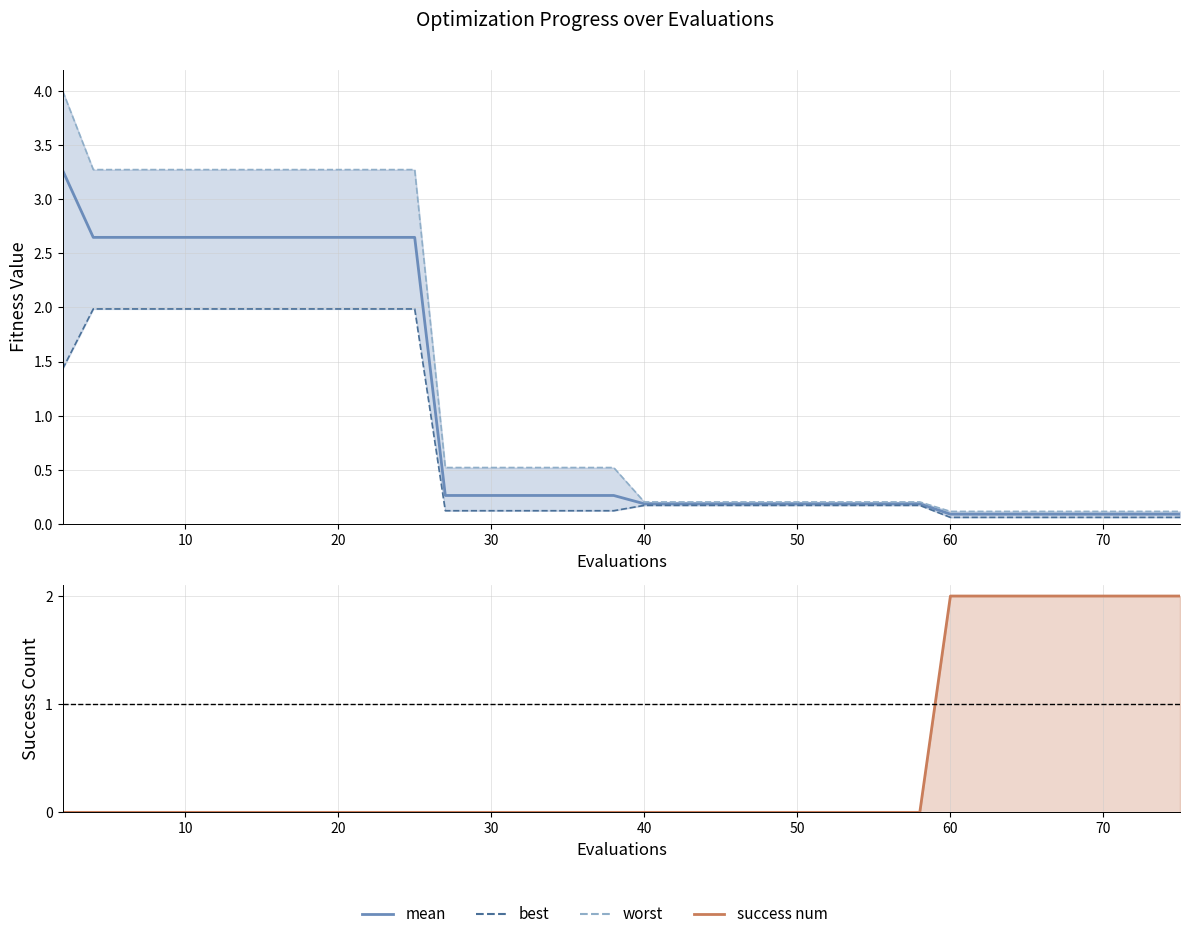

Reading left to right, list all the values displayed in this chart.

mean: 3.3	2.6	2.6	2.6	2.6	2.6	2.6	2.6	2.6	2.6	2.6	2.6	2.6	0.3	0.3	0.3	0.3	0.3	0.3	0.3	0.2	0.2	0.2	0.2	0.2	0.2	0.2	0.2	0.2	0.2	0.1	0.1	0.1	0.1	0.1	0.1	0.1	0.1	0.1	0.1
best: 1.4	2.0	2.0	2.0	2.0	2.0	2.0	2.0	2.0	2.0	2.0	2.0	2.0	0.1	0.1	0.1	0.1	0.1	0.1	0.1	0.2	0.2	0.2	0.2	0.2	0.2	0.2	0.2	0.2	0.2	0.1	0.1	0.1	0.1	0.1	0.1	0.1	0.1	0.1	0.1
worst: 4.0	3.3	3.3	3.3	3.3	3.3	3.3	3.3	3.3	3.3	3.3	3.3	3.3	0.5	0.5	0.5	0.5	0.5	0.5	0.5	0.2	0.2	0.2	0.2	0.2	0.2	0.2	0.2	0.2	0.2	0.1	0.1	0.1	0.1	0.1	0.1	0.1	0.1	0.1	0.1
success num: 0.0	0.0	0.0	0.0	0.0	0.0	0.0	0.0	0.0	0.0	0.0	0.0	0.0	0.0	0.0	0.0	0.0	0.0	0.0	0.0	0.0	0.0	0.0	0.0	0.0	0.0	0.0	0.0	0.0	0.0	2.0	2.0	2.0	2.0	2.0	2.0	2.0	2.0	2.0	2.0